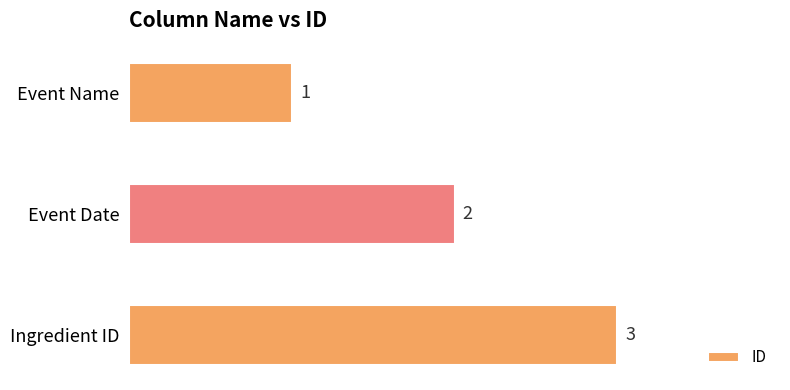

What position from the top is Event Date?

2